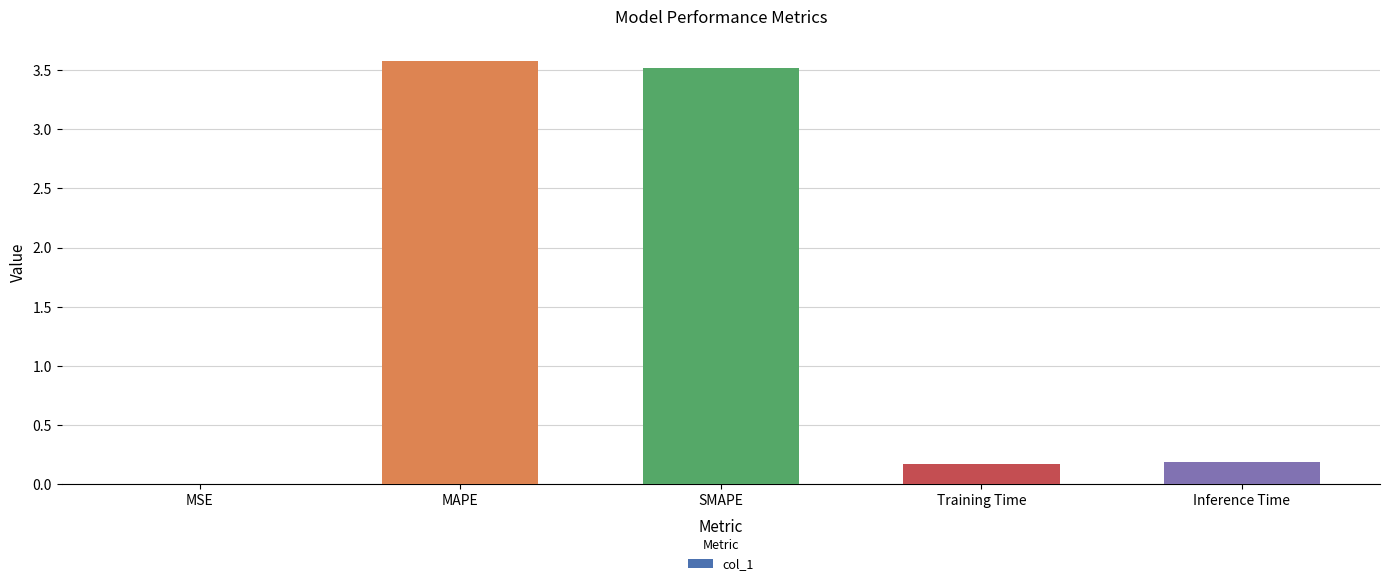

What is the maximum value shown in the chart?

3.6